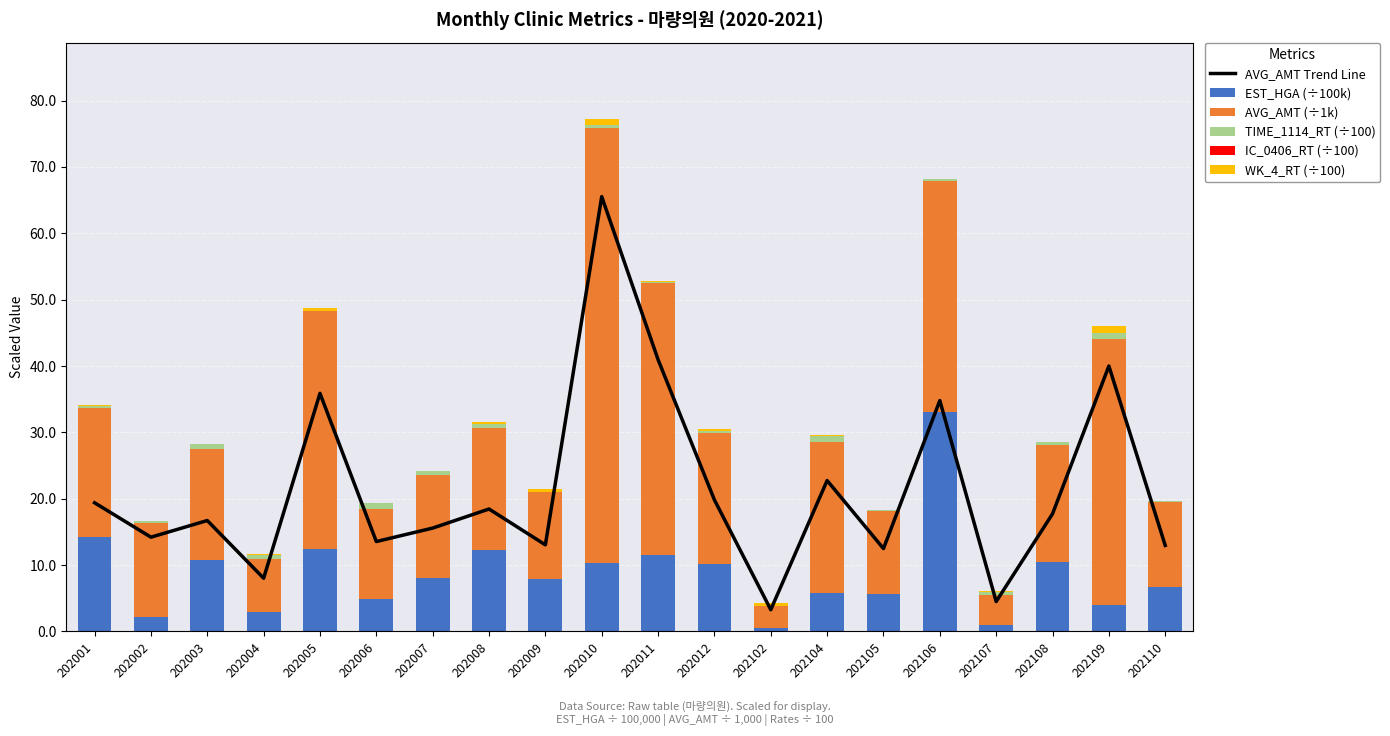

Reading left to right, extract all data points from this chart.

AVG_AMT Trend Line: 202001=19.4	202002=14.2	202003=16.7	202004=8.0	202005=35.9	202006=13.5	202007=15.6	202008=18.4	202009=13.0	202010=65.5	202011=41.0	202012=19.8	202102=3.3	202104=22.7	202105=12.5	202106=34.8	202107=4.5	202108=17.7	202109=40.0	202110=13.0
EST_HGA (÷100k): 202001=14.2	202002=2.2	202003=10.8	202004=3.0	202005=12.3	202006=4.9	202007=8.1	202008=12.2	202009=7.9	202010=10.3	202011=11.6	202012=10.1	202102=0.5	202104=5.8	202105=5.7	202106=33.1	202107=0.9	202108=10.4	202109=4.0	202110=6.6
AVG_AMT (÷1k): 202001=19.4	202002=14.2	202003=16.7	202004=8.0	202005=35.9	202006=13.5	202007=15.6	202008=18.4	202009=13.0	202010=65.5	202011=41.0	202012=19.8	202102=3.3	202104=22.7	202105=12.5	202106=34.8	202107=4.5	202108=17.7	202109=40.0	202110=13.0
TIME_1114_RT (÷100): 202001=0.4	202002=0.3	202003=0.8	202004=0.5	202005=0.0	202006=0.9	202007=0.5	202008=0.5	202009=0.1	202010=0.5	202011=0.1	202012=0.3	202102=0.0	202104=0.9	202105=0.1	202106=0.3	202107=0.5	202108=0.4	202109=1.0	202110=0.1
IC_0406_RT (÷100): 202001=0.0	202002=0.0	202003=0.0	202004=0.0	202005=0.0	202006=0.0	202007=0.0	202008=0.0	202009=0.0	202010=0.0	202011=0.0	202012=0.0	202102=0.0	202104=0.0	202105=0.0	202106=0.0	202107=0.0	202108=0.0	202109=0.0	202110=0.0
WK_4_RT (÷100): 202001=0.1	202002=0.0	202003=0.1	202004=0.1	202005=0.6	202006=0.0	202007=0.1	202008=0.4	202009=0.5	202010=0.8	202011=0.1	202012=0.3	202102=0.6	202104=0.1	202105=0.1	202106=0.1	202107=0.2	202108=0.1	202109=1.0	202110=0.0